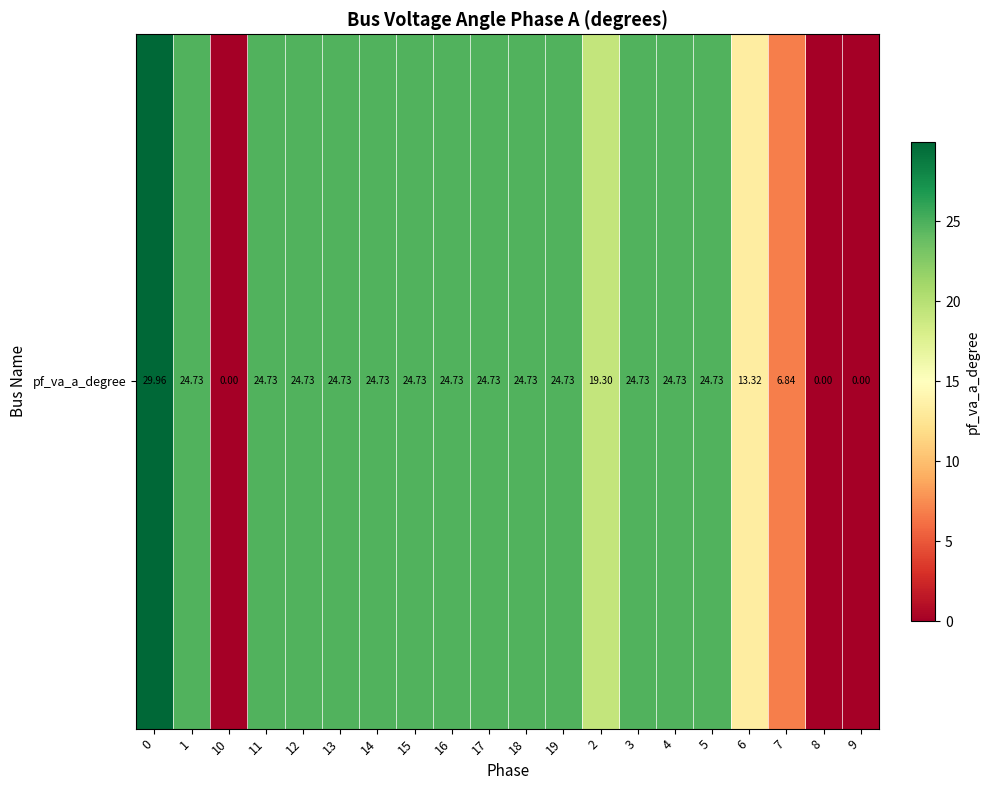

The value at 2 is 31.9. True or false?

False